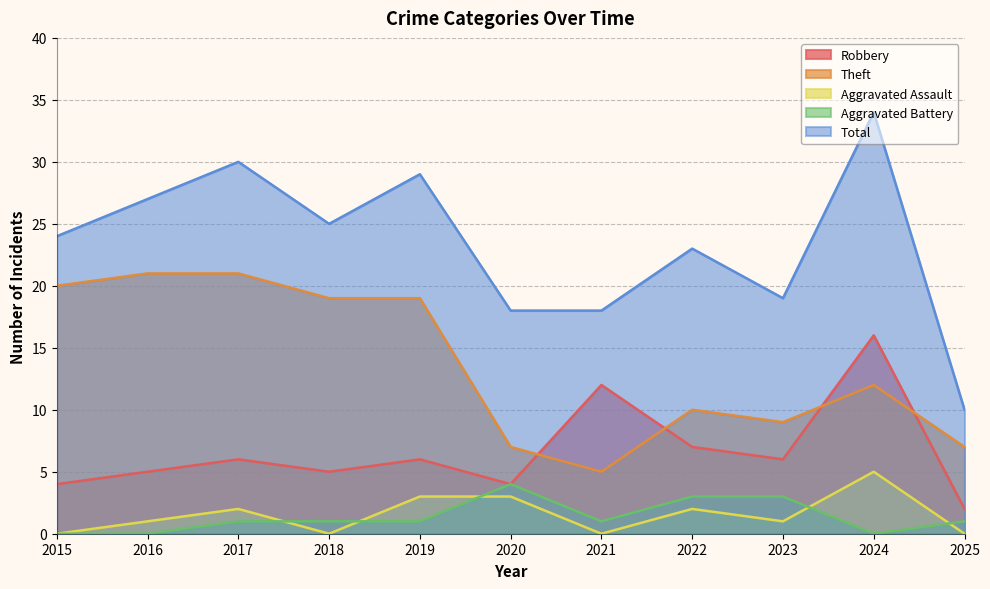

What is the difference between the maximum and minimum values in the Total series?

24